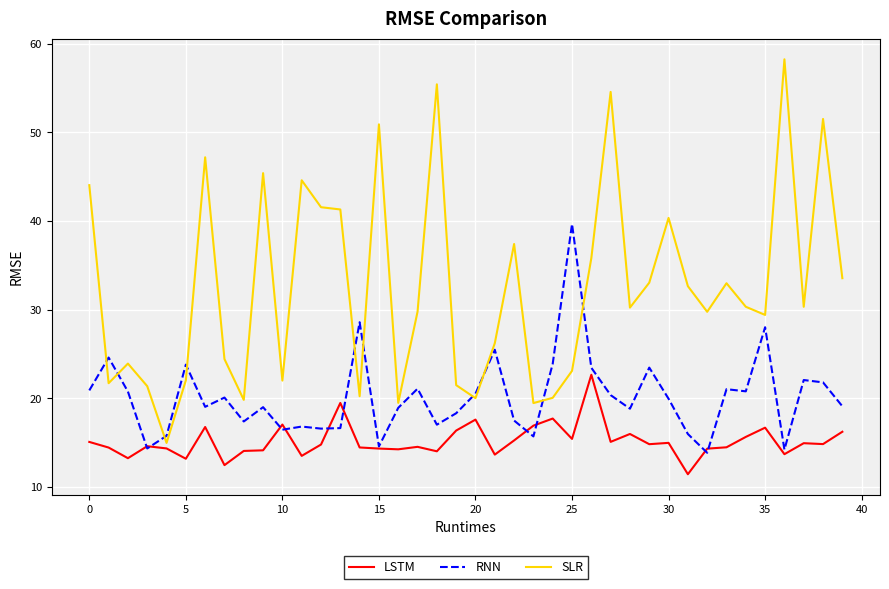

Rank the series by their maximum value, from lowest to highest.

LSTM, RNN, SLR